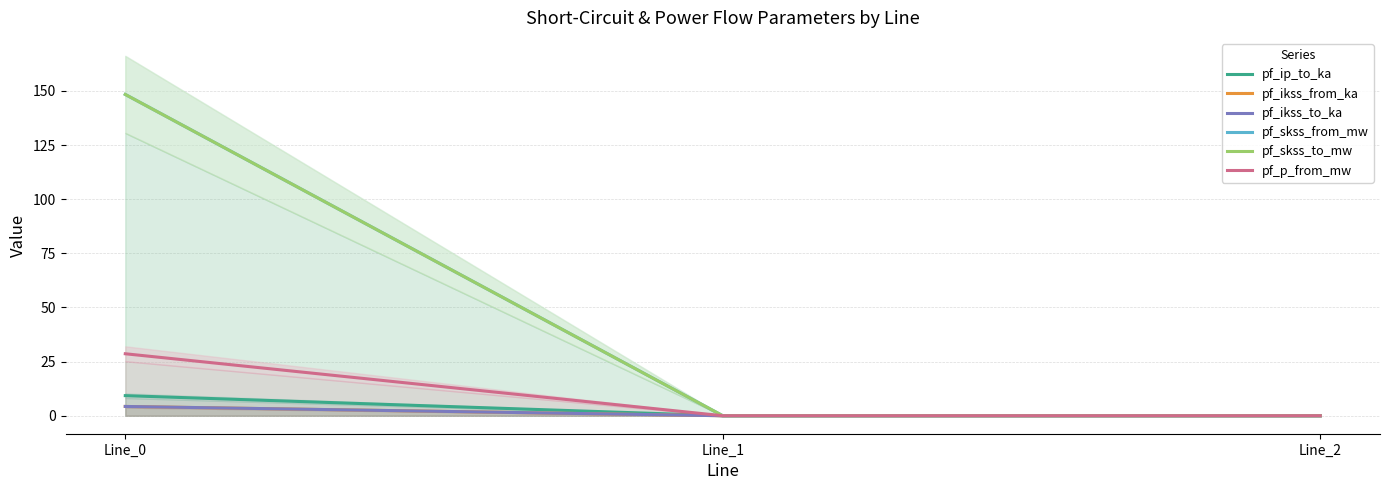

Is it true that pf_p_from_mw equals 20.0 at Line_2?

False